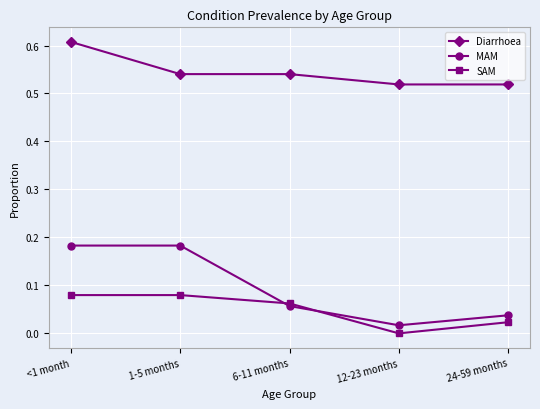

True or false: Diarrhoea and SAM intersect in this chart.

False